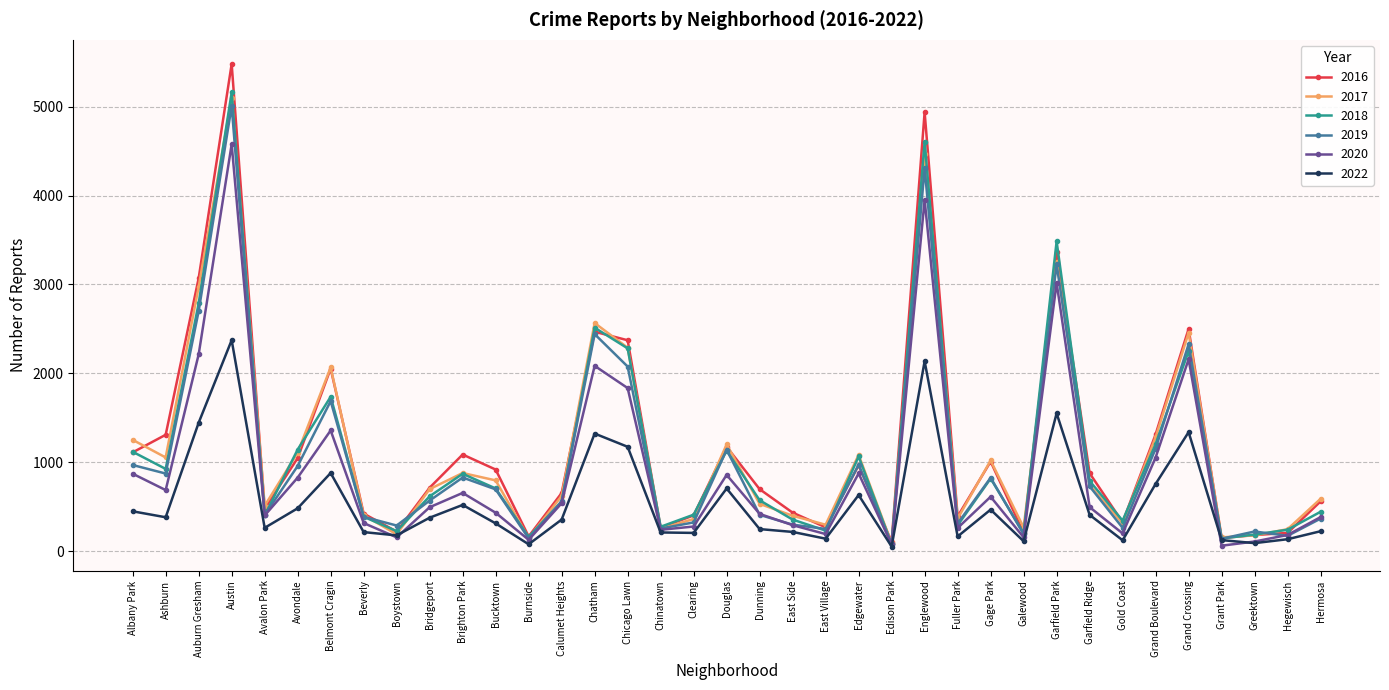

At which label does 2020 first exceed 493?

Albany Park